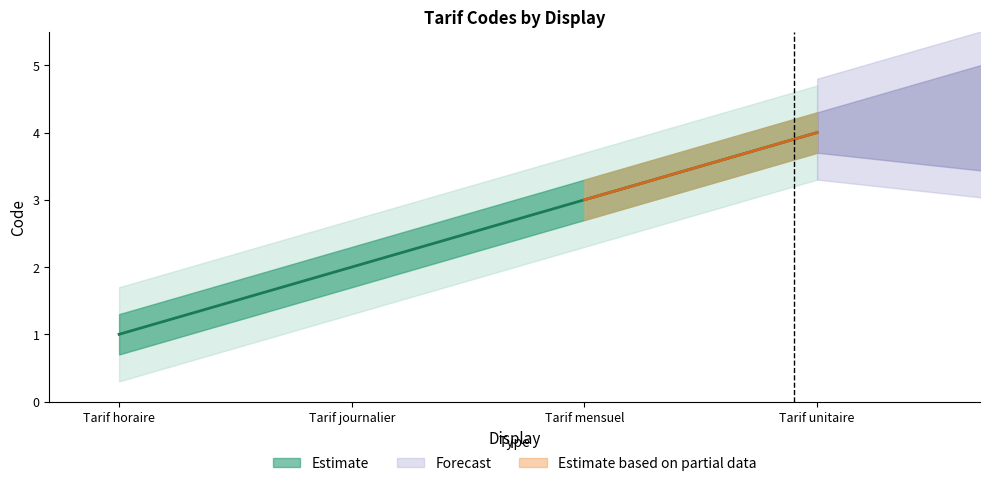

What is the label of the 3rd point from the left?

Tarif mensuel